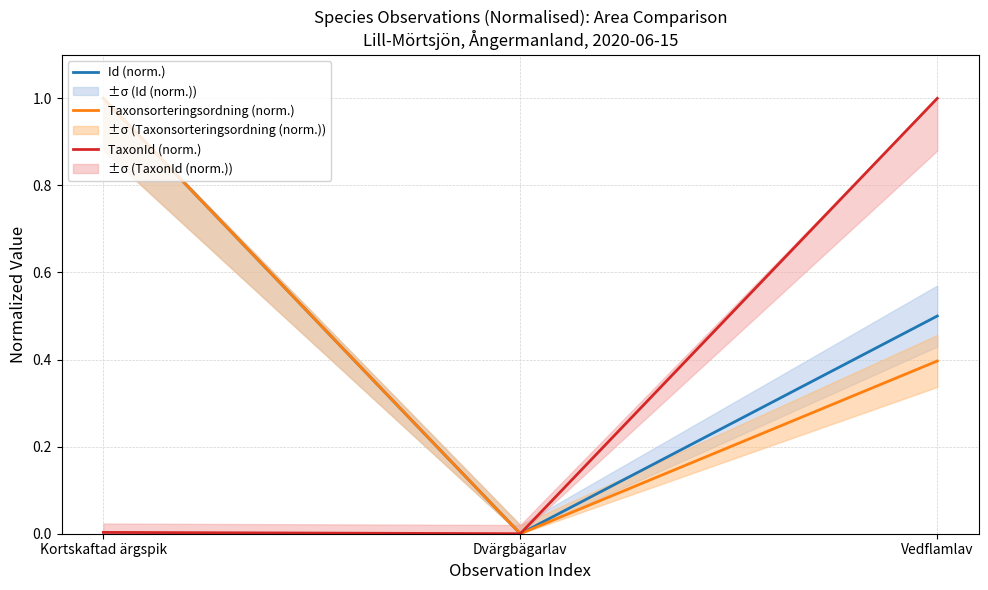

What is the difference between the maximum and minimum values in the Id (norm.) series?

1.0